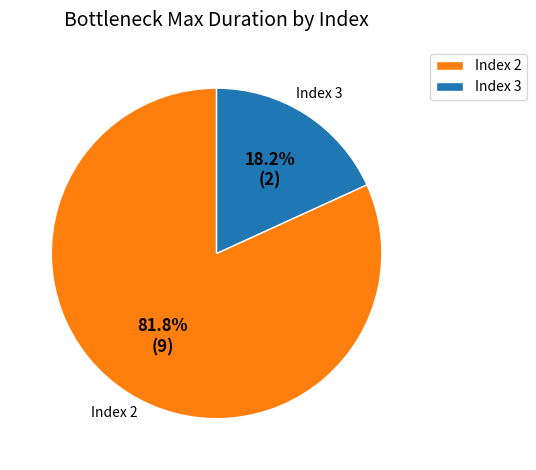

Which slice is the largest?

Index 2